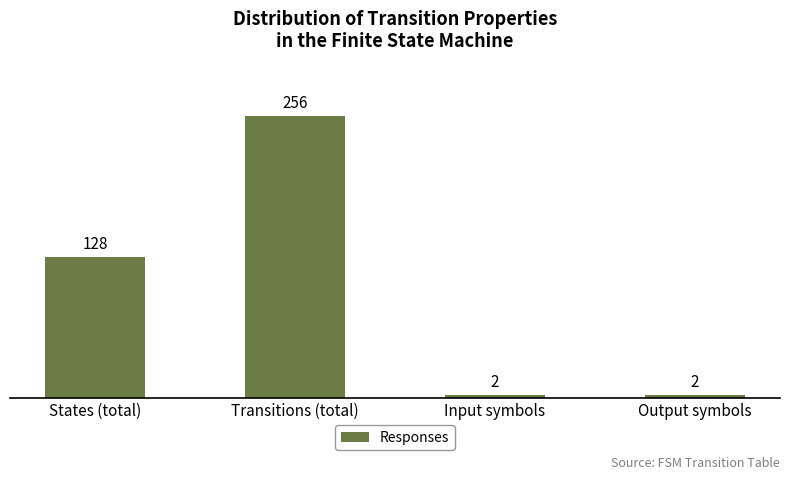

What is the difference between the maximum and minimum values?

254